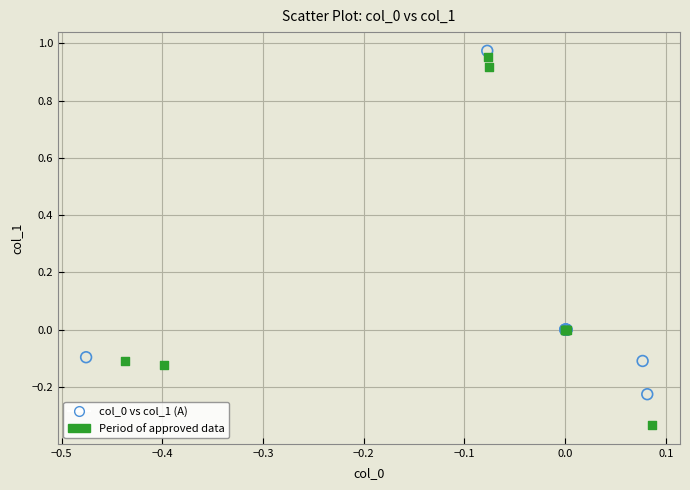

Which series contains the lowest Y value?

Period of approved data